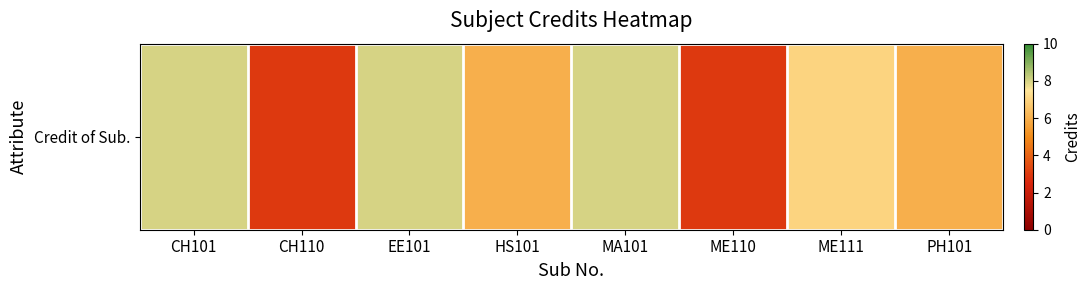

Rank the categories by value from lowest to highest.

CH110, ME110, HS101, PH101, ME111, CH101, EE101, MA101